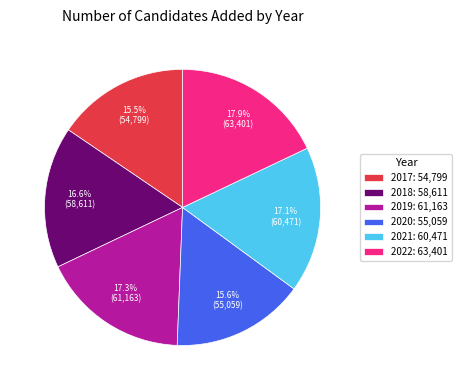

Combined, do 2021 and 2020 account for over 50%?

No